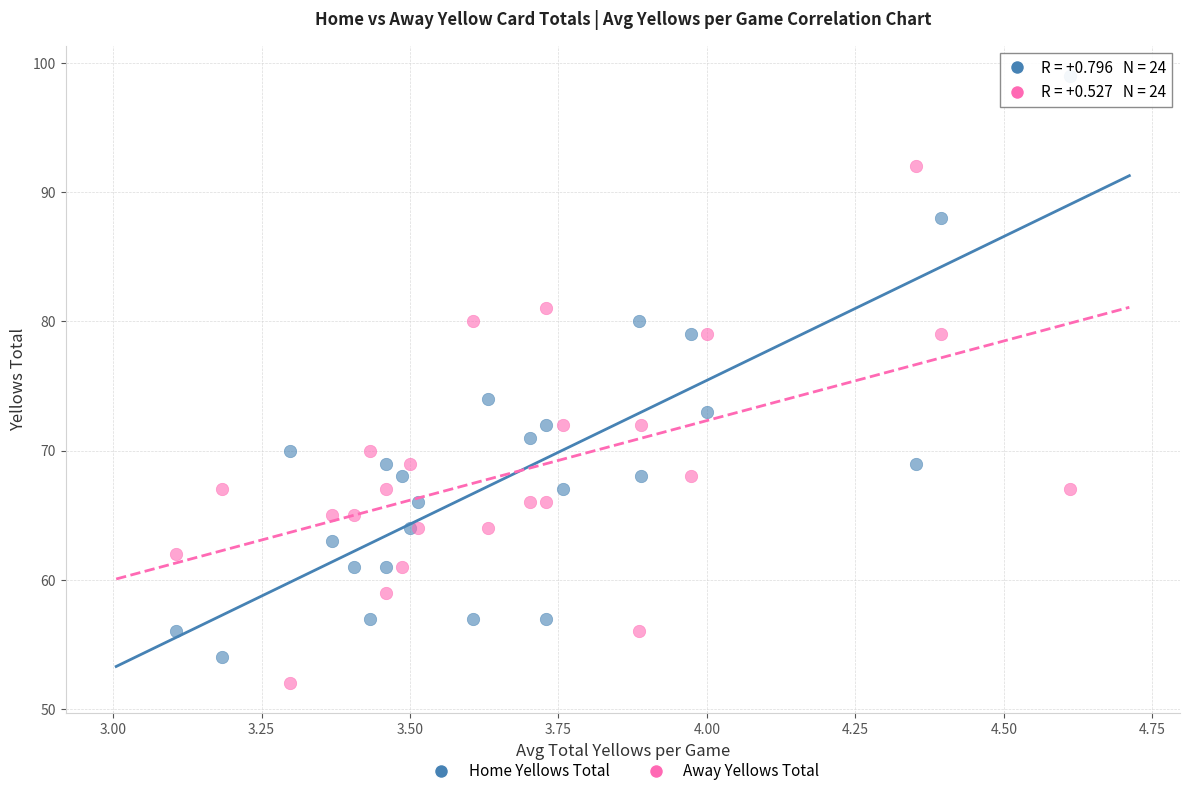

Which series reaches the maximum Y coordinate?

Home Yellows Total